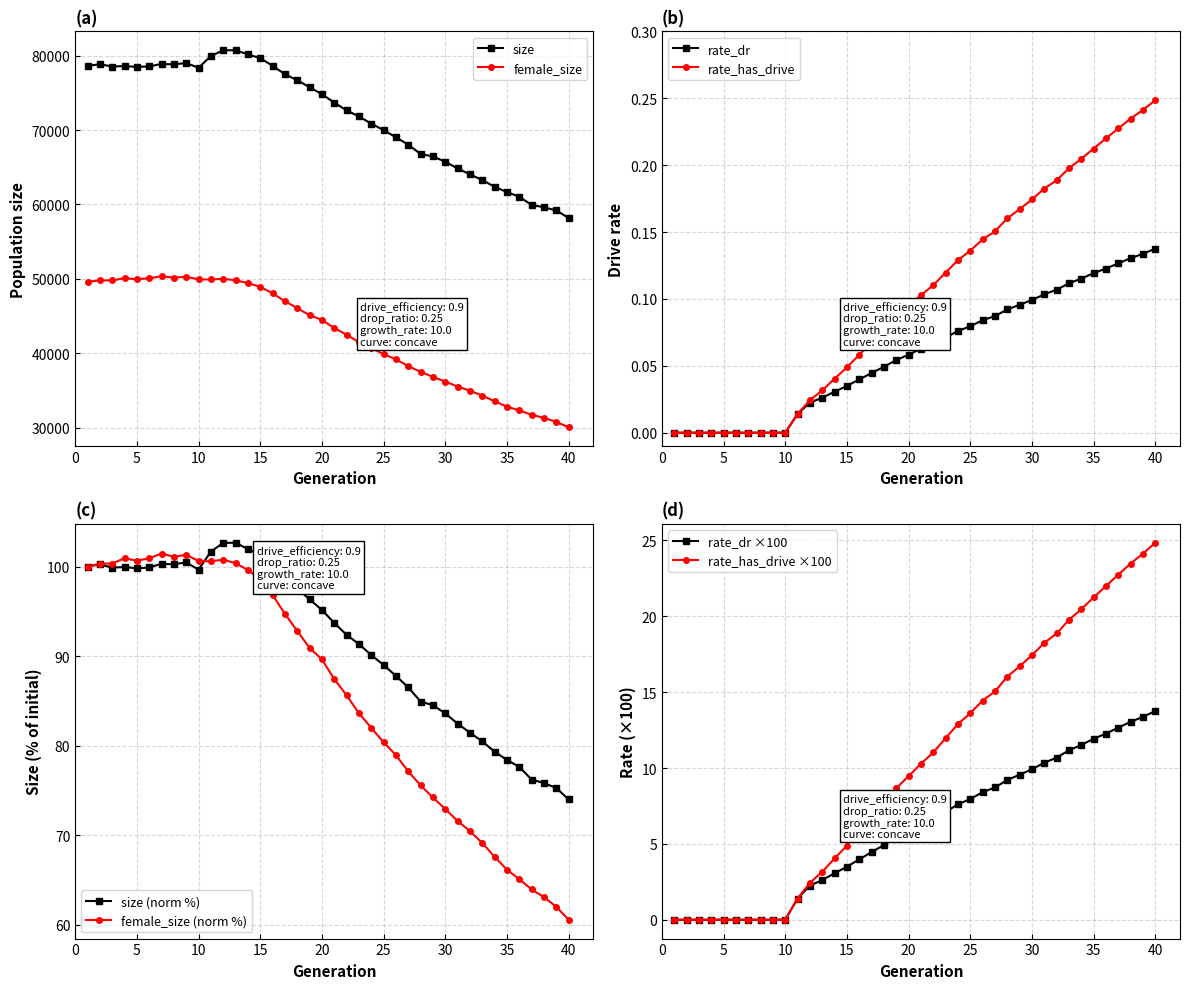

True or false: size and rate_dr intersect in this chart.

False